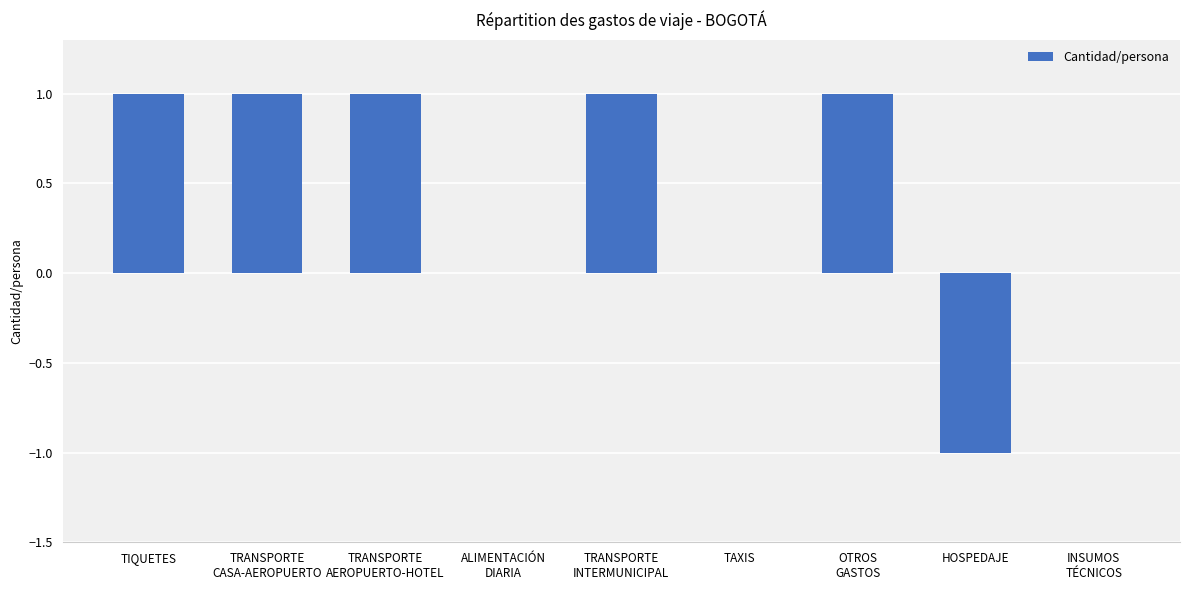

Is it true that the value at TAXIS is 0?

True